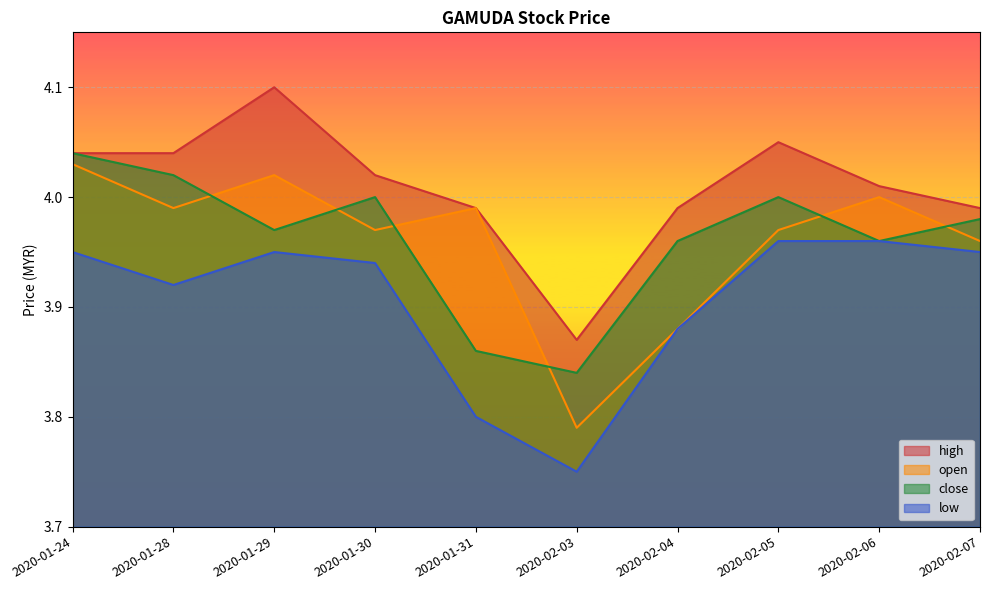

At which label is open closest to 3?

2020-02-03